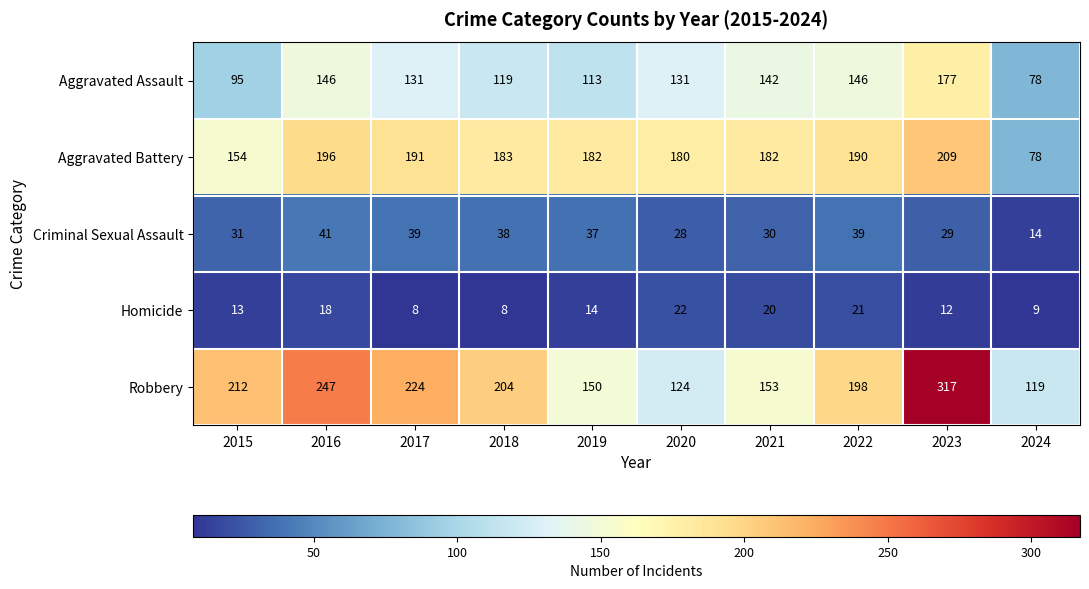

How many distinct data groups are displayed?

5